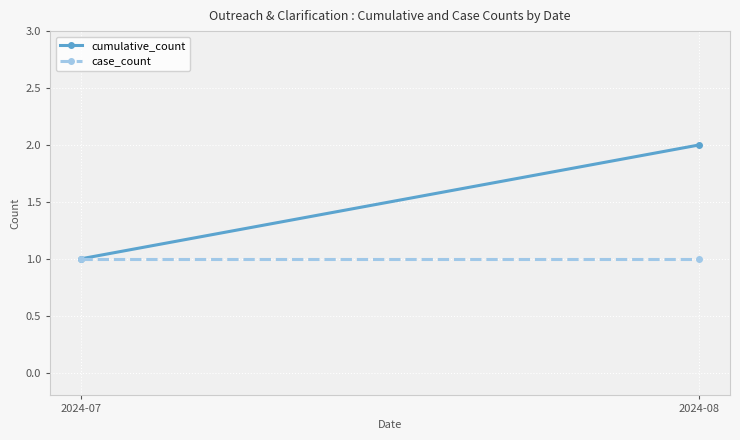

What is the total value across all series at 2024-07?

2